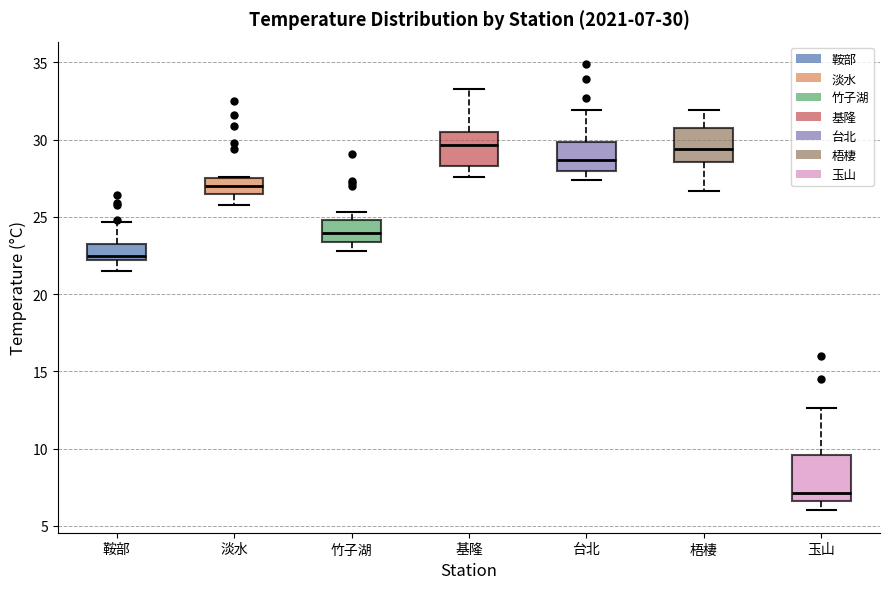

Comparing the boxes themselves (not the whiskers), which one is the tallest?

玉山